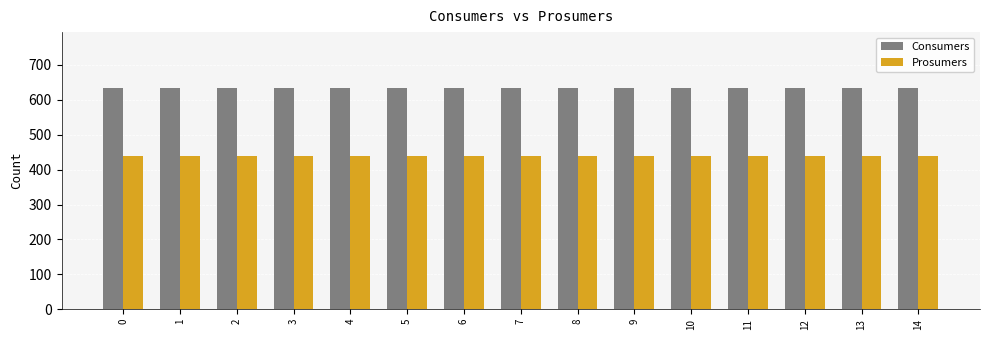

Reading right to left, extract all data points from this chart.

Consumers: 635	635	635	635	635	635	635	635	635	635	635	635	635	635	635
Prosumers: 440	440	440	440	440	440	440	440	440	440	440	440	440	440	440